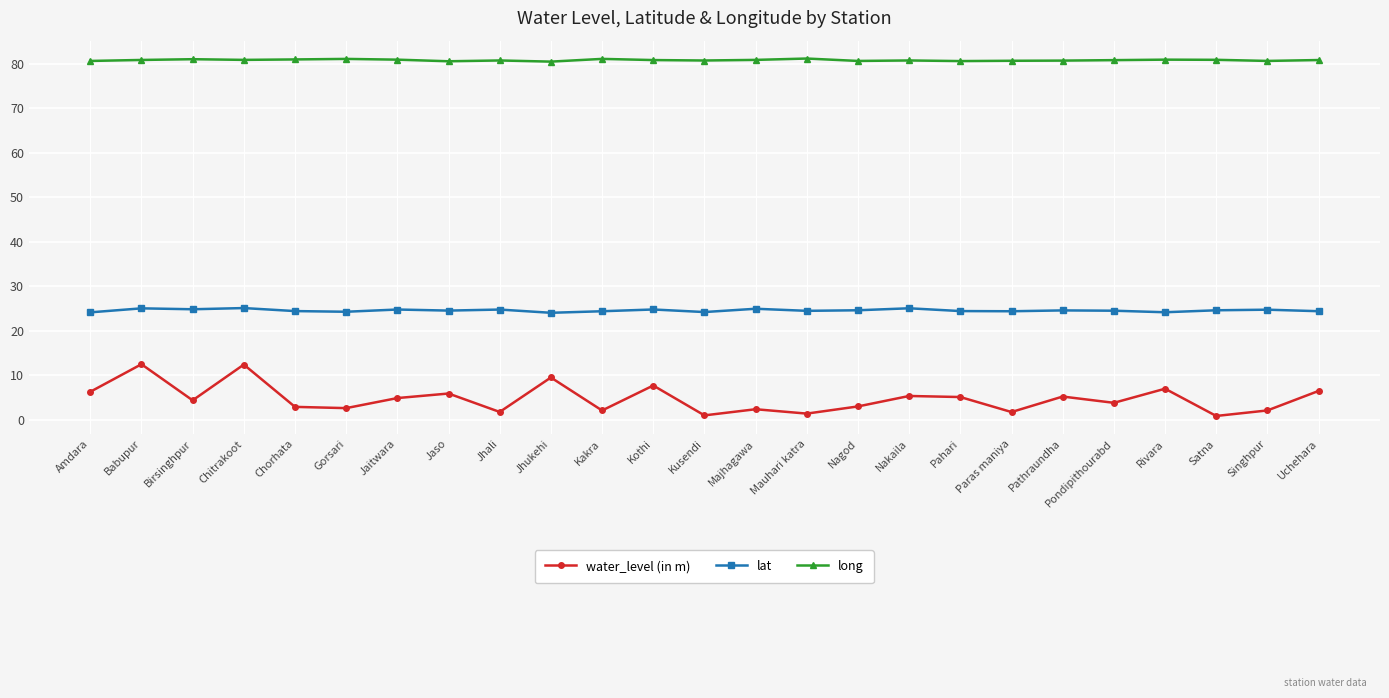

Which series has the widest spread of values?

water_level (in m)